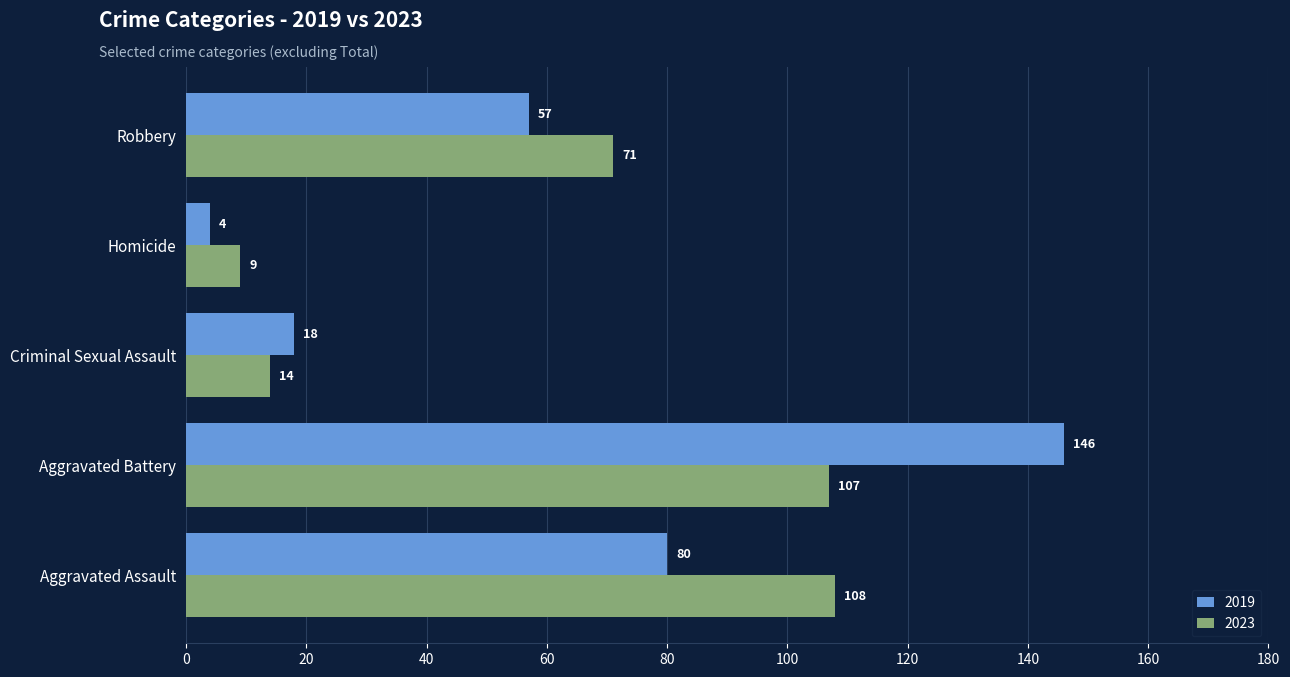

Rank the series at Robbery from lowest to highest value.

2019, 2023